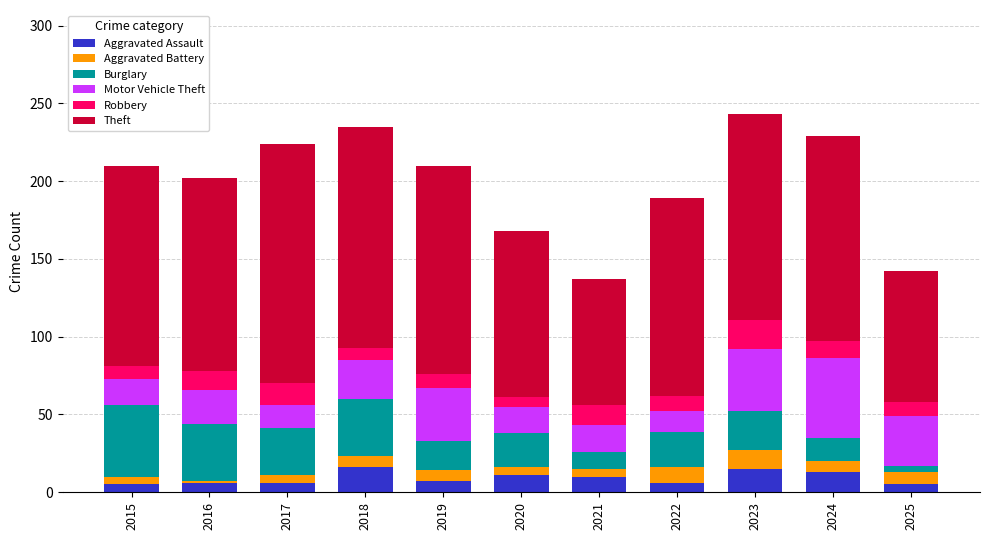

What is the maximum value for Aggravated Assault?

16